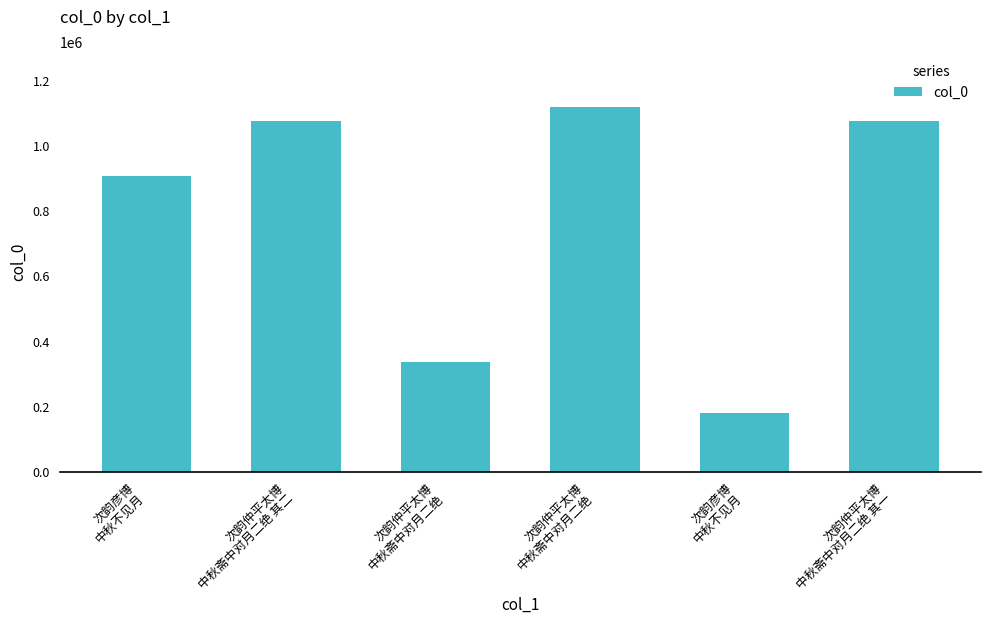

What is the change in value from 次韵仲平太博
中秋斋中对月二绝 其二 to 次韵彦博
中秋不见月?

-896024